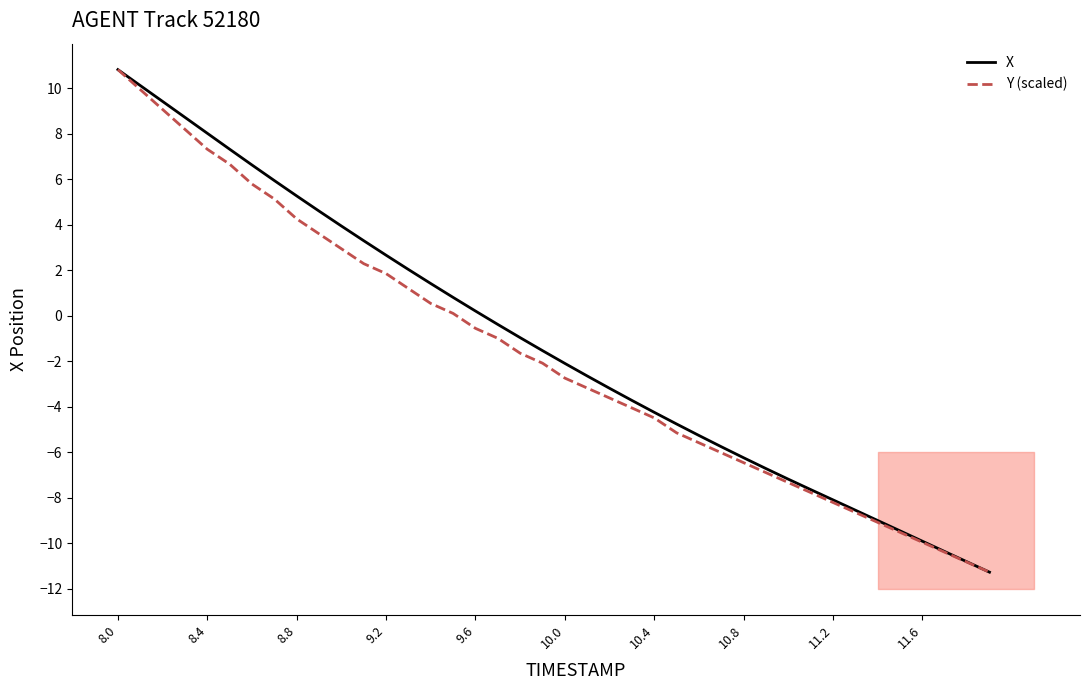

What is the average value of the Y (scaled) series?

-1.7